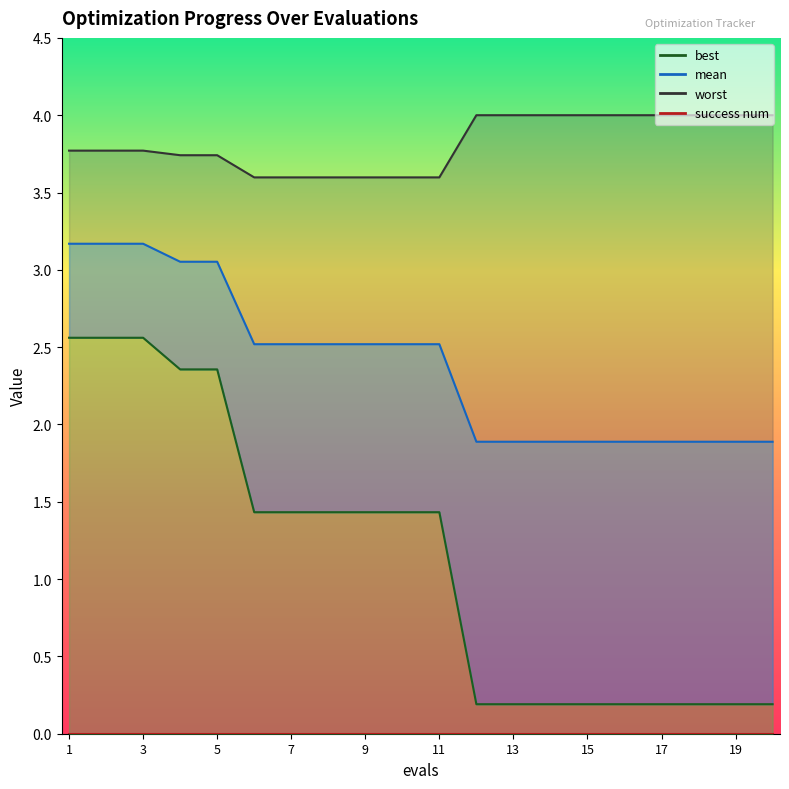

How many lines are shown in the chart?

3